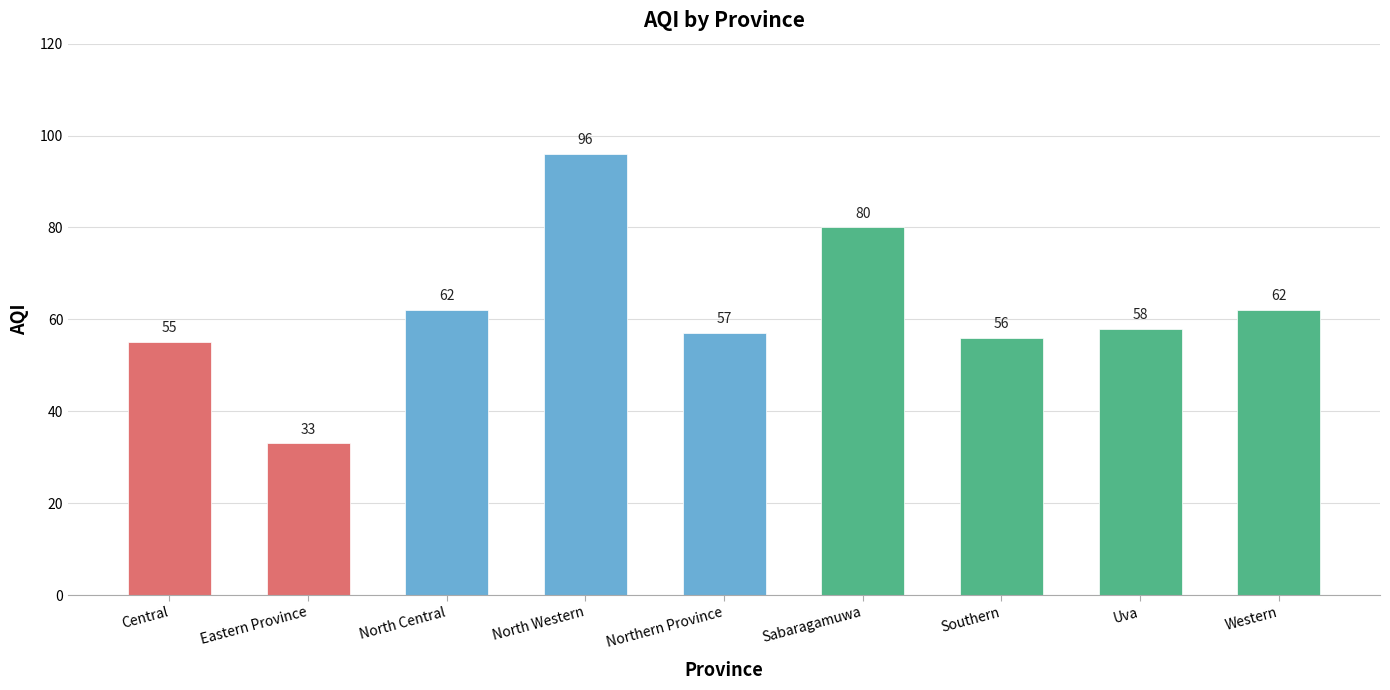

What is the ratio of the value at Central to the value at North Central?

0.9